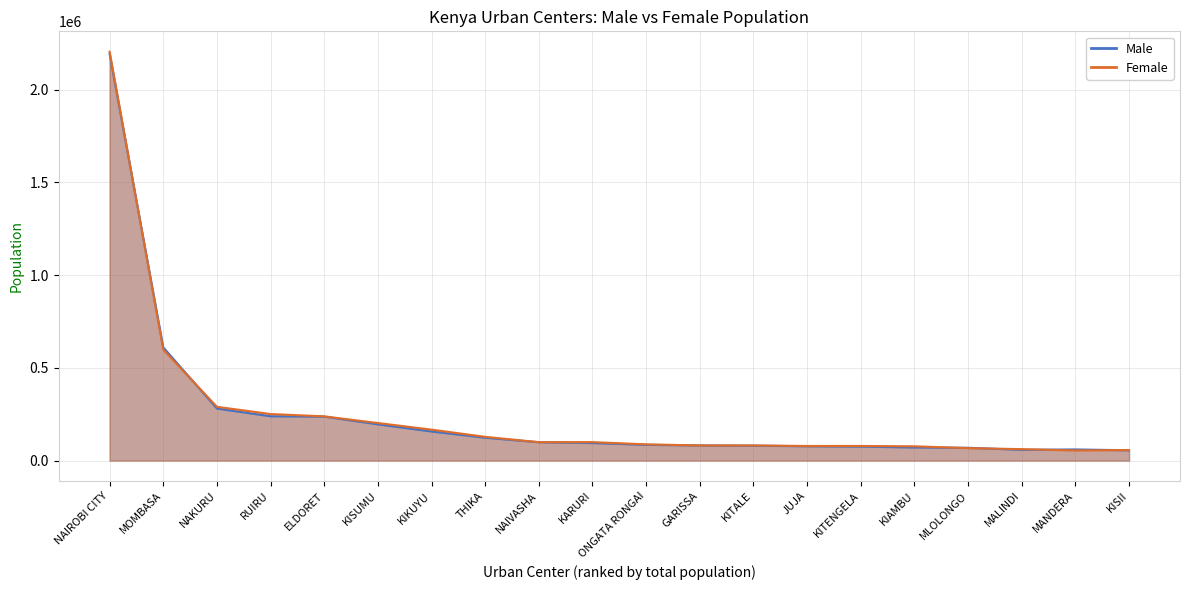

How many lines are shown in the chart?

2